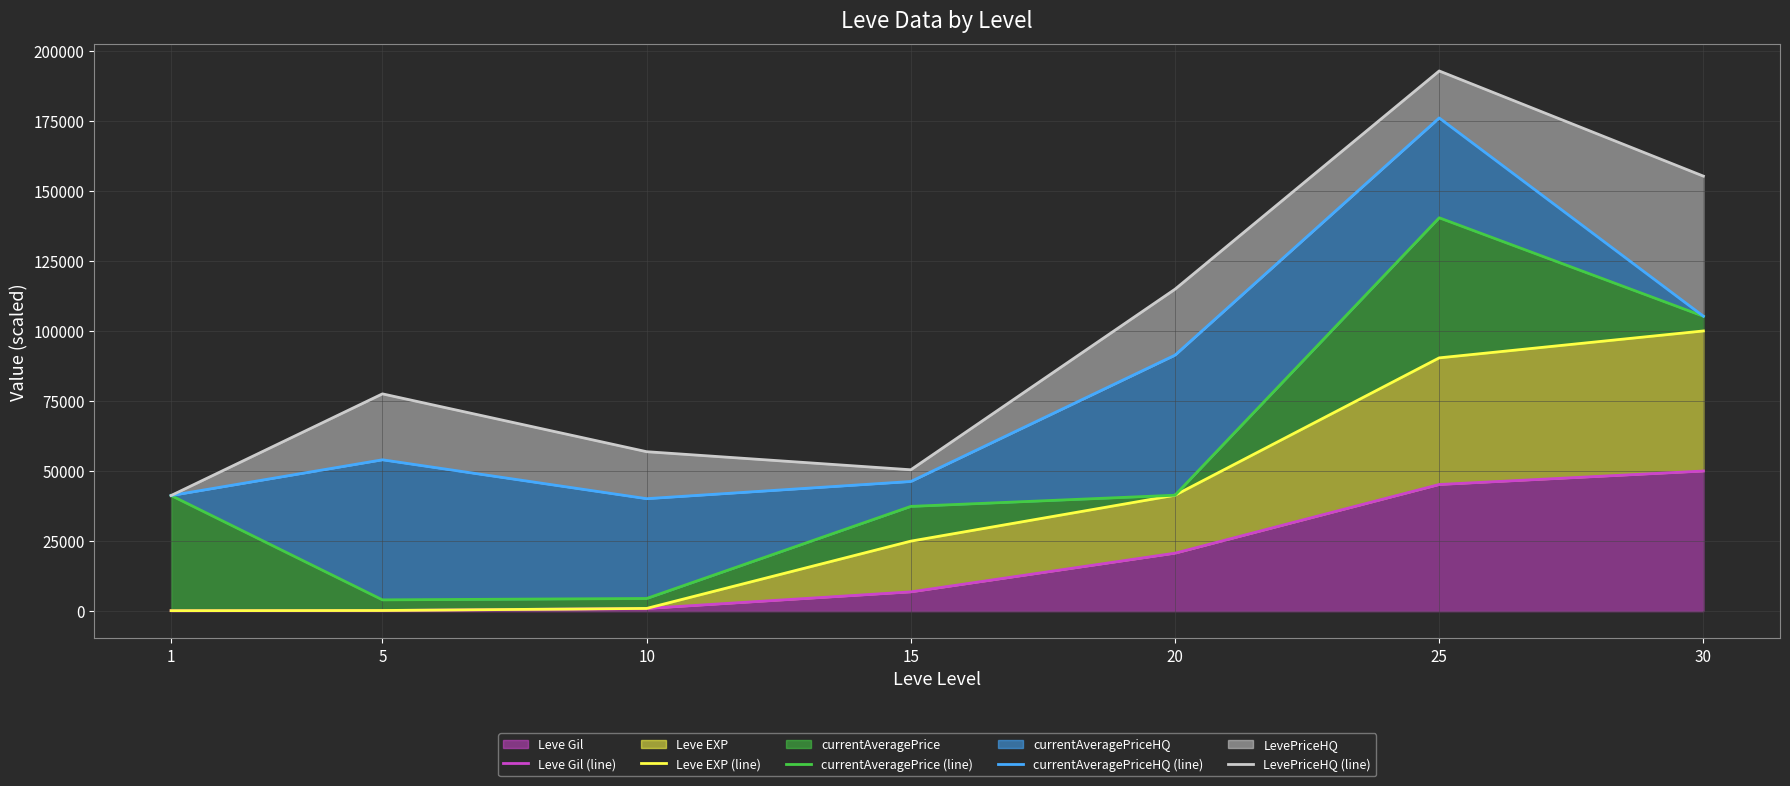

At which label does currentAveragePriceHQ (line) reach its minimum?

10